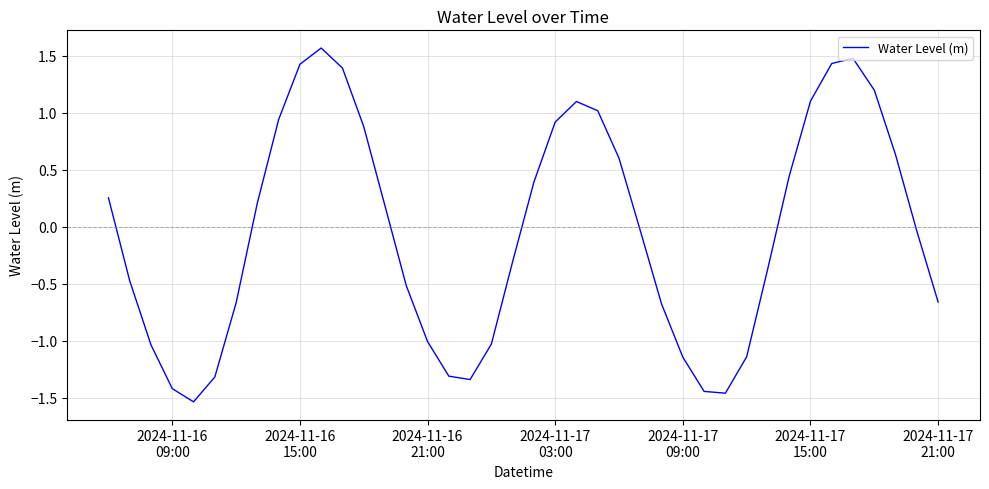

What is the greatest value displayed?

1.6